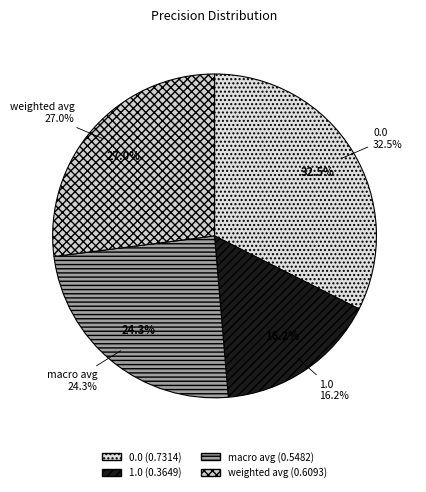

What is the smallest slice in the pie chart?

1.0